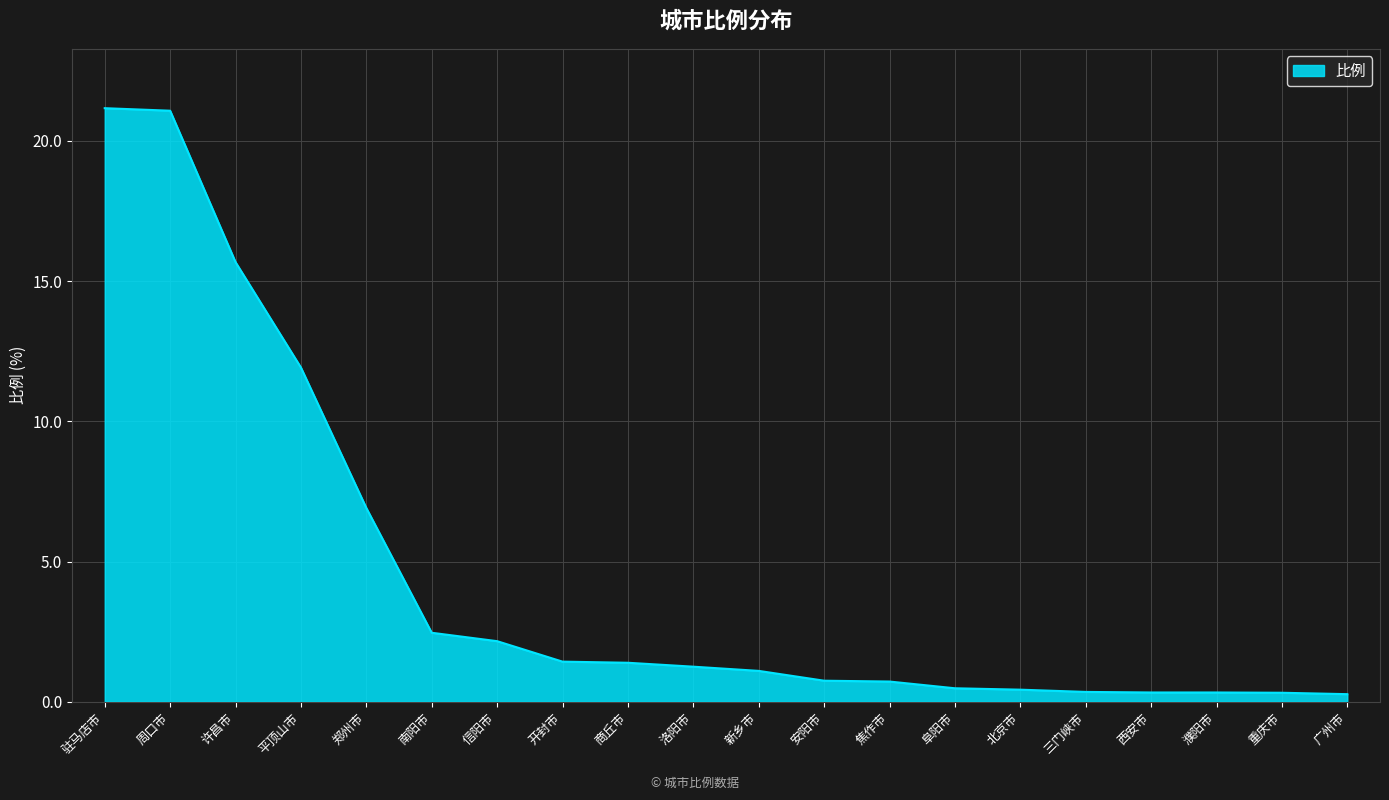

Between 许昌市 and 西安市, which is larger?

许昌市